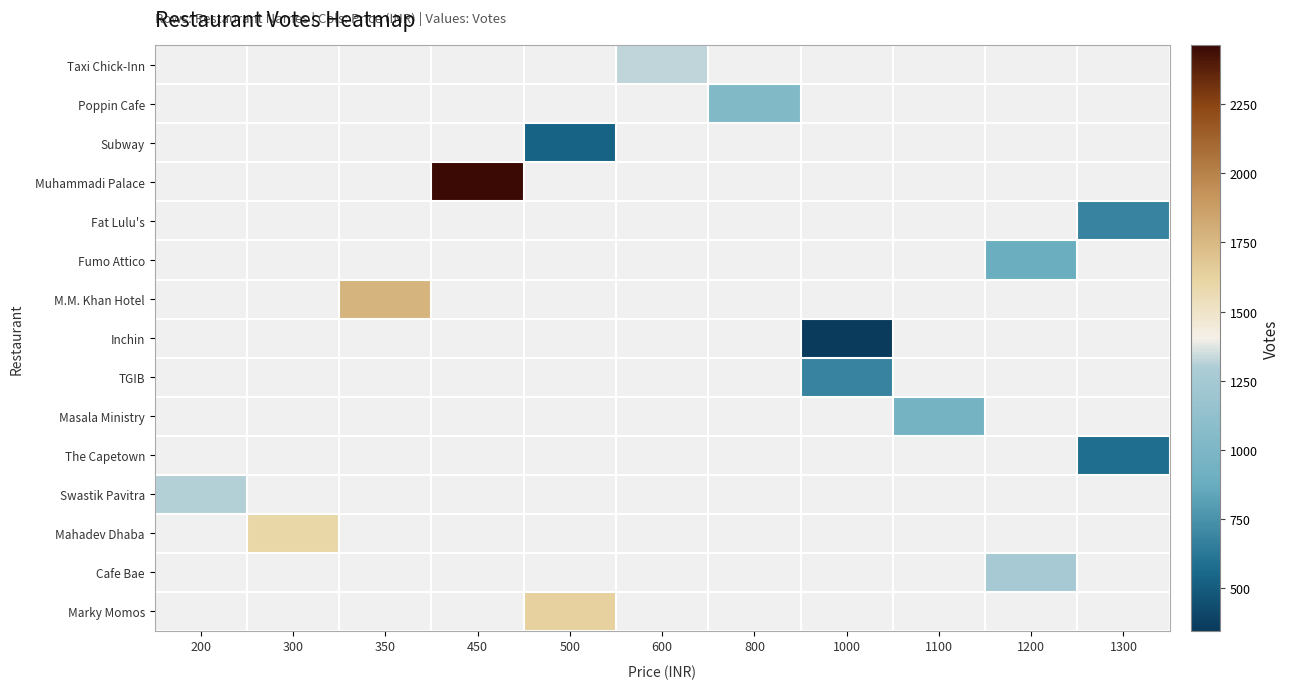

Which has a higher value, 600 or 300?

300